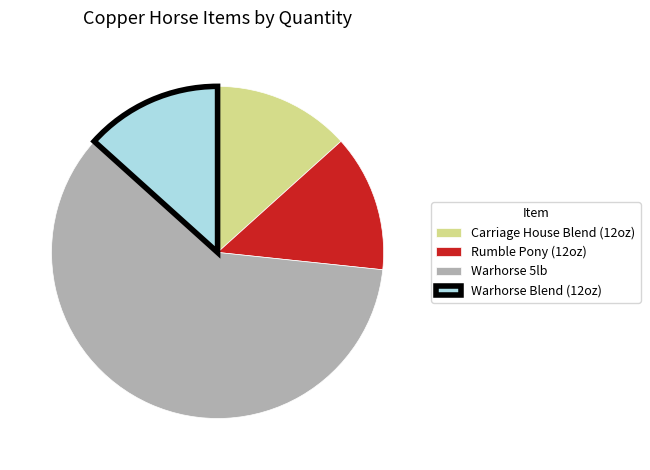

What is the ratio of the value at Warhorse 5lb to the value at Warhorse Blend (12oz)?

4.5